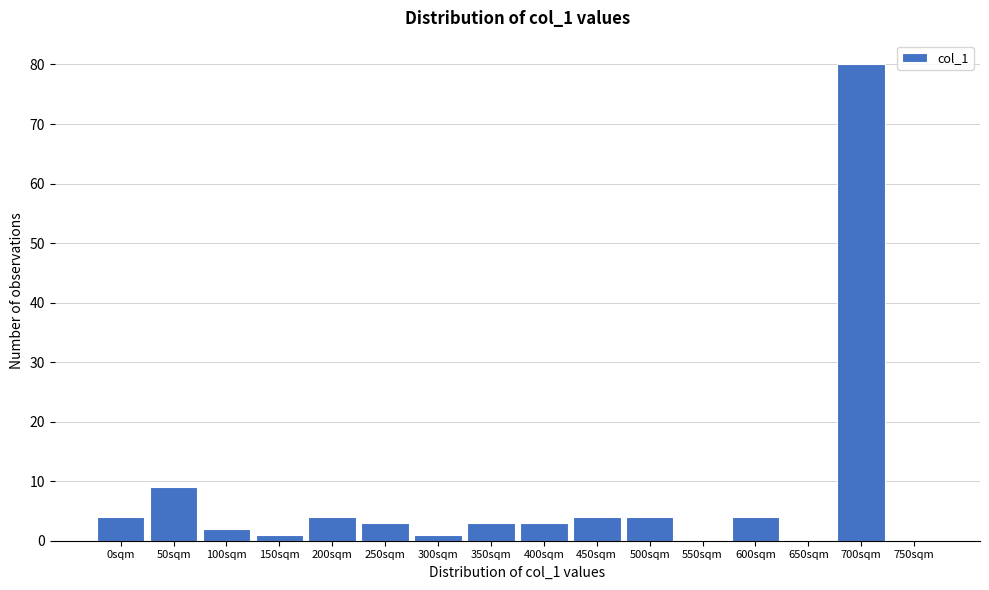

Reading left to right, list all the values displayed in this chart.

0sqm=4	50sqm=9	100sqm=2	150sqm=1	200sqm=4	250sqm=3	300sqm=1	350sqm=3	400sqm=3	450sqm=4	500sqm=4	550sqm=0	600sqm=4	650sqm=0	700sqm=80	750sqm=0